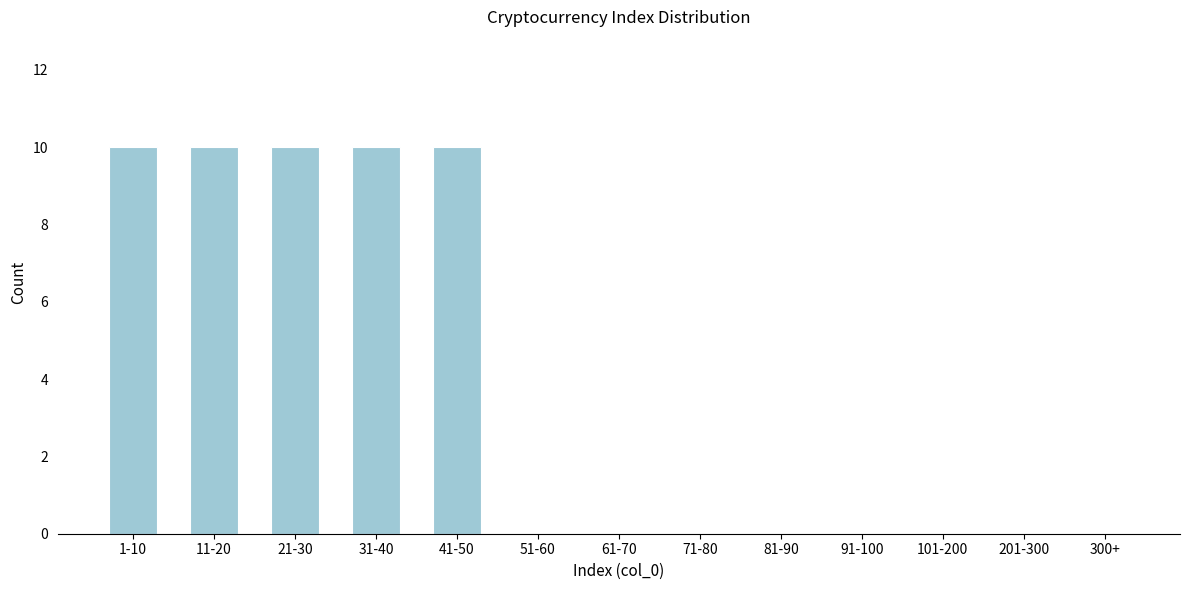

Reading right to left, what are all the values shown in this chart?

300+=0	201-300=0	101-200=0	91-100=0	81-90=0	71-80=0	61-70=0	51-60=0	41-50=10	31-40=10	21-30=10	11-20=10	1-10=10